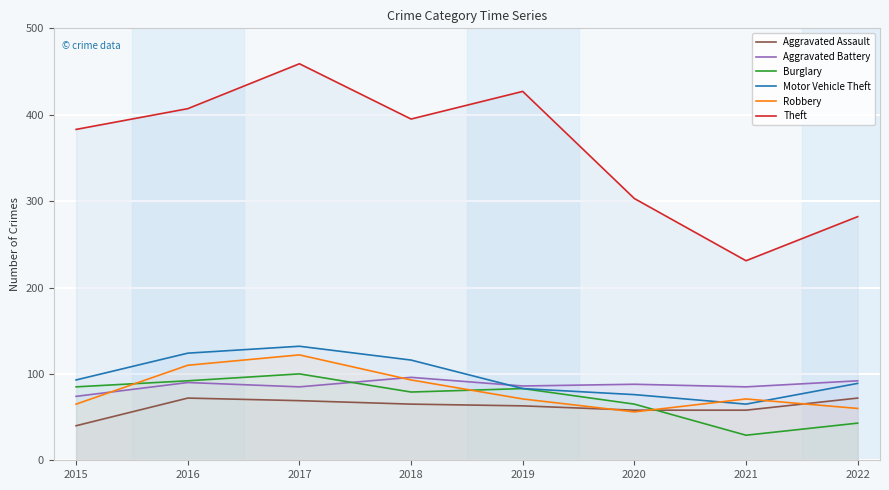

Reading left to right, list all the values displayed in this chart.

Aggravated Assault: 2015=40	2016=72	2017=69	2018=65	2019=63	2020=58	2021=58	2022=72
Aggravated Battery: 2015=74	2016=90	2017=85	2018=96	2019=86	2020=88	2021=85	2022=92
Burglary: 2015=85	2016=92	2017=100	2018=79	2019=83	2020=65	2021=29	2022=43
Motor Vehicle Theft: 2015=93	2016=124	2017=132	2018=116	2019=83	2020=76	2021=65	2022=89
Robbery: 2015=65	2016=110	2017=122	2018=93	2019=71	2020=56	2021=71	2022=60
Theft: 2015=383	2016=407	2017=459	2018=395	2019=427	2020=303	2021=231	2022=282